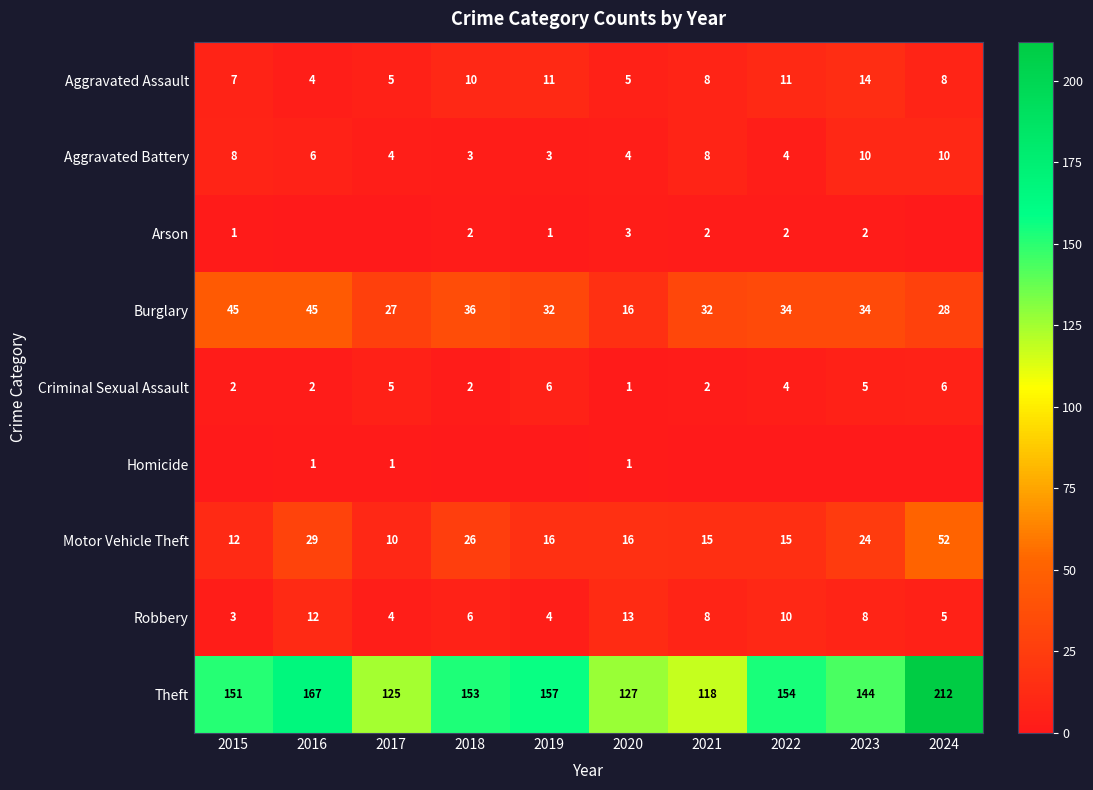

What is the approximate value of Theft at 2022, to the nearest 10?

150